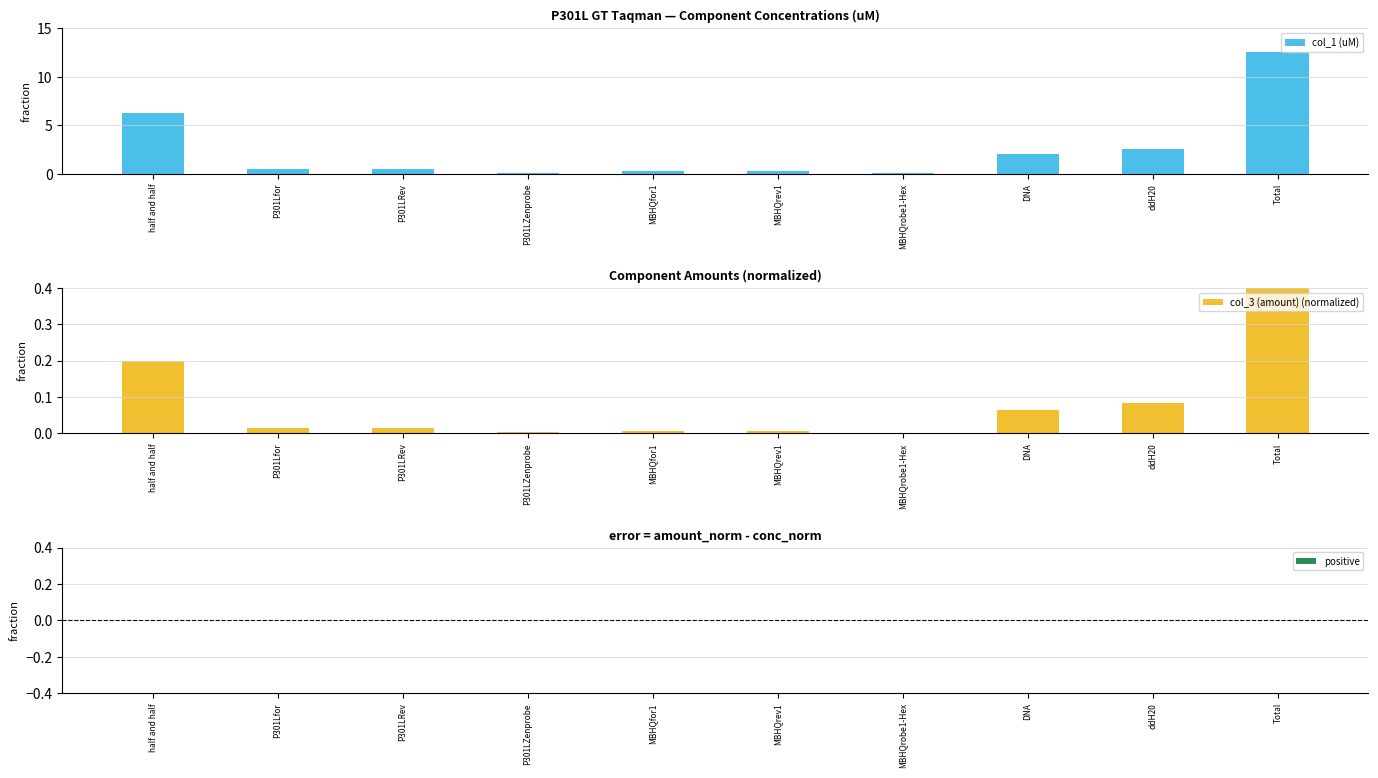

What is the spread (max minus min) of values at P301LRev?

0.5